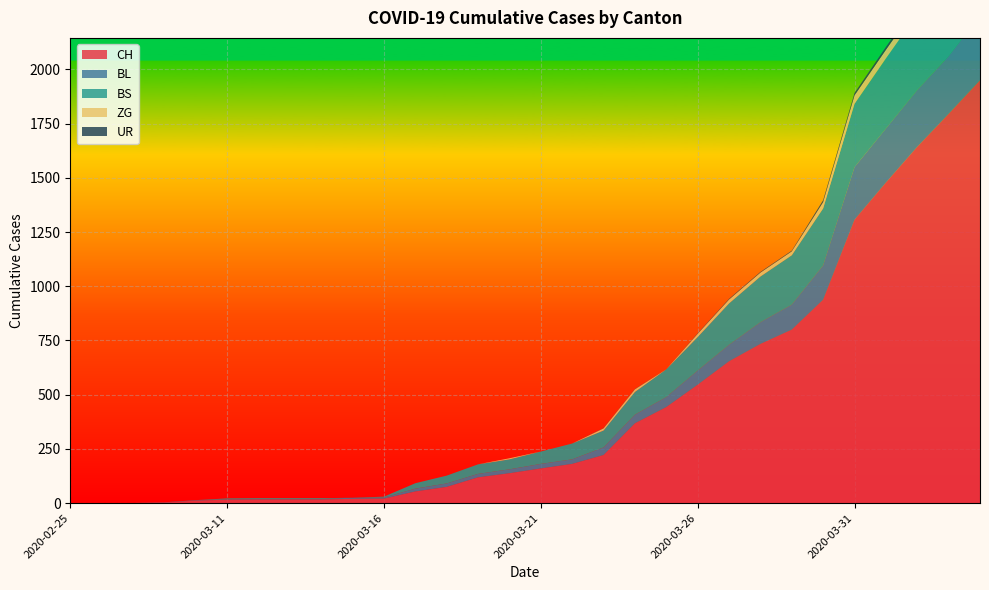

Reading left to right, list all the values displayed in this chart.

CH: 0	0	1	3	12	16	17	17	17	20	21	54	75	119	138	160	181	222	368	443	546	654	734	800	938	1307	1478	1643	1795	1950
BL: 0	0	0	1	2	2	2	2	2	5	5	13	16	16	18	21	21	35	40	46	65	76	100	115	158	242	249	262	266	298
BS: 0	0	0	0	0	4	4	4	4	0	4	25	36	44	46	57	73	78	105	128	155	191	211	228	263	292	323	350	397	434
ZG: 0	0	0	0	0	0	0	0	0	0	0	0	0	0	5	0	0	10	12	0	15	18	18	18	29	39	40	41	44	46
UR: 0	0	0	0	0	0	0	0	0	0	0	0	0	0	0	0	0	1	1	0	2	3	3	3	9	11	13	13	26	26